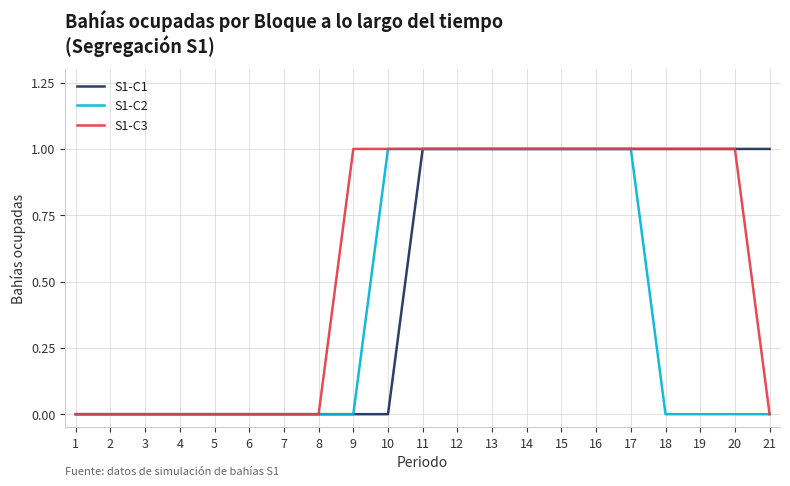

The S1-C3 series shows 1 at 15. True or false?

True